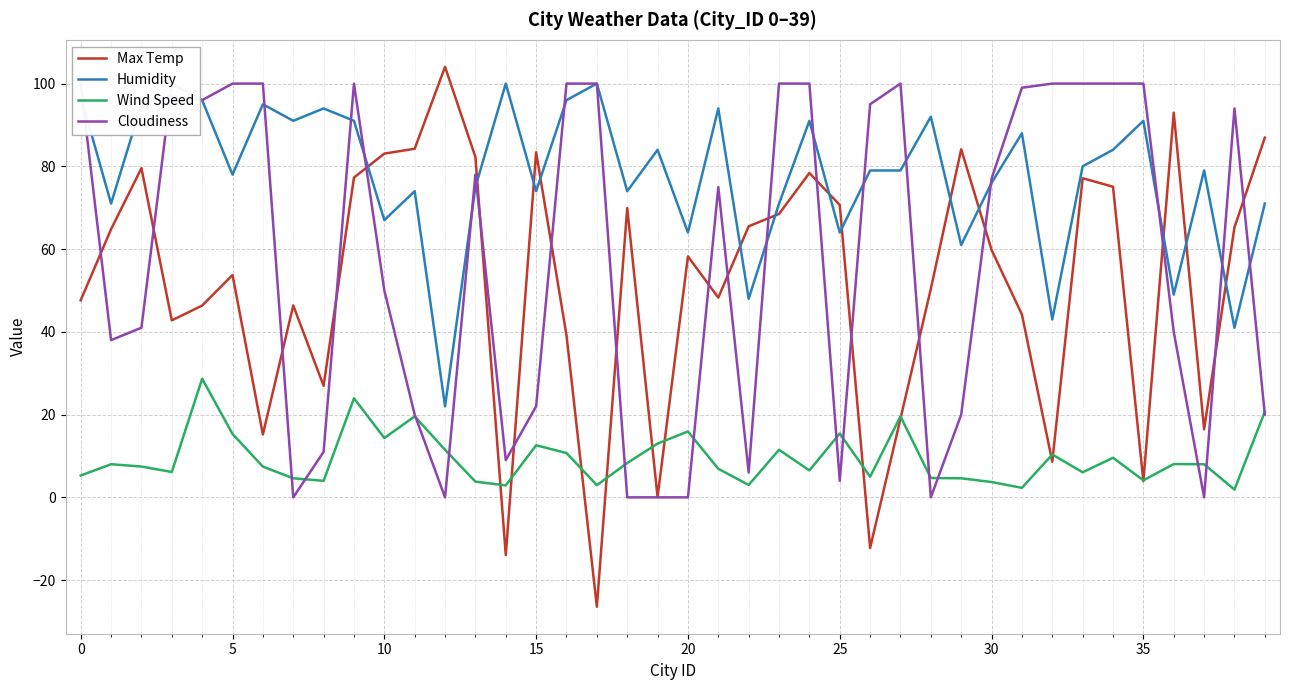

What are all the series names shown in the legend?

Max Temp, Humidity, Wind Speed, Cloudiness